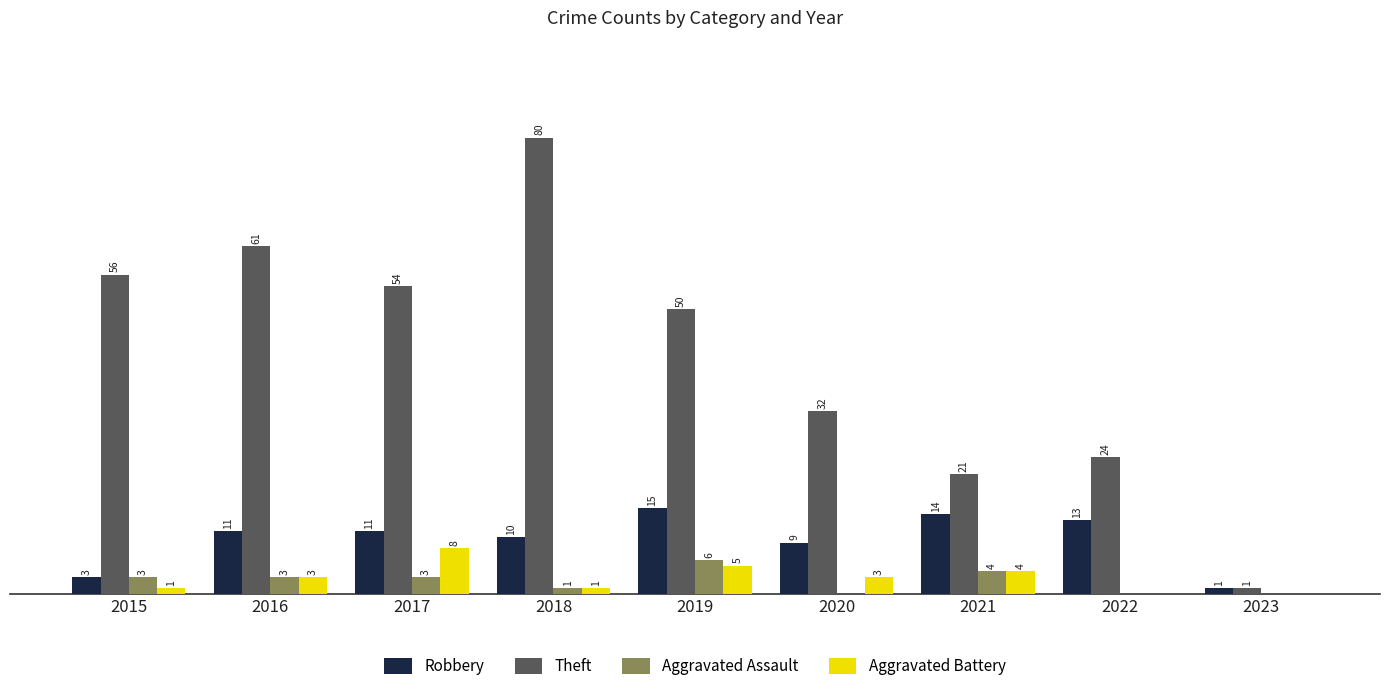

Is the value of Aggravated Assault at 2015 greater than the value of Robbery at 2021?

No